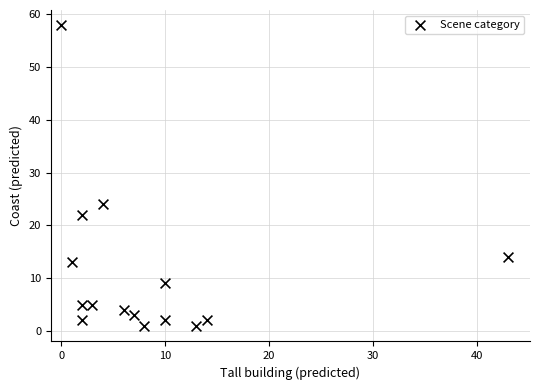

What is the range of Y values (max minus min)?

57